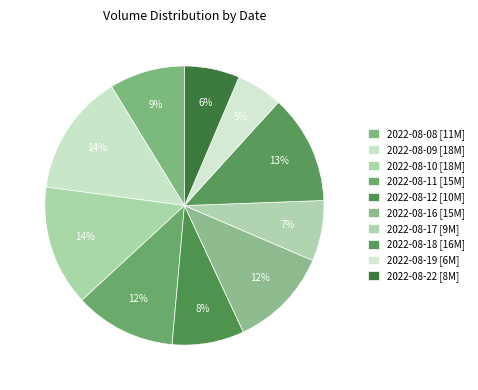

What is the smallest slice in the pie chart?

2022-08-19